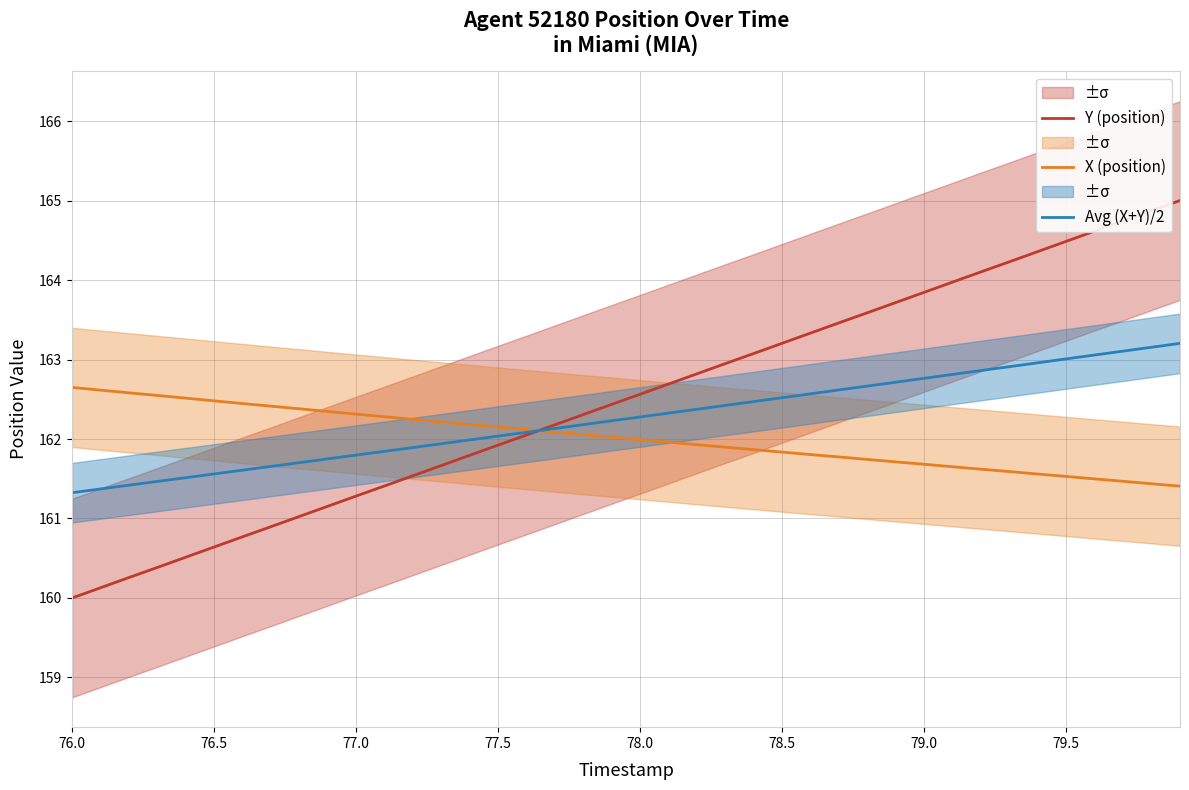

What is the minimum value for Y (position)?

160.0